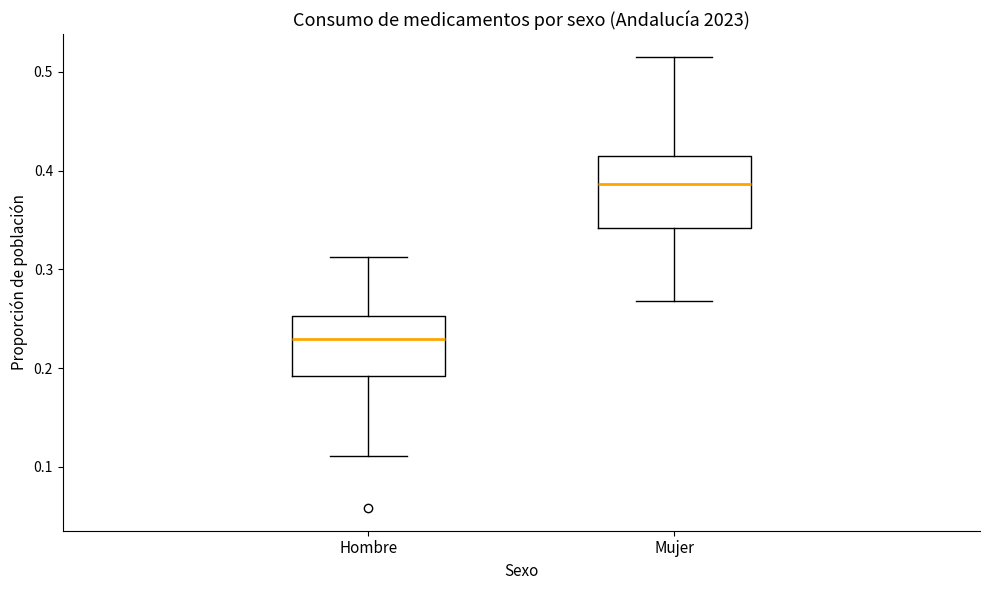

Reading left to right, transcribe this box plot: for each box, give where its median line is, the range the box spans, and where its two whiskers end, as read against the y-axis. The values are not printed on the chart, so give them approximately, as read against the axis.

Hombre: median 0.23, box 0.19 to 0.25, whiskers 0.11 to 0.31
Mujer: median 0.39, box 0.34 to 0.41, whiskers 0.27 to 0.52